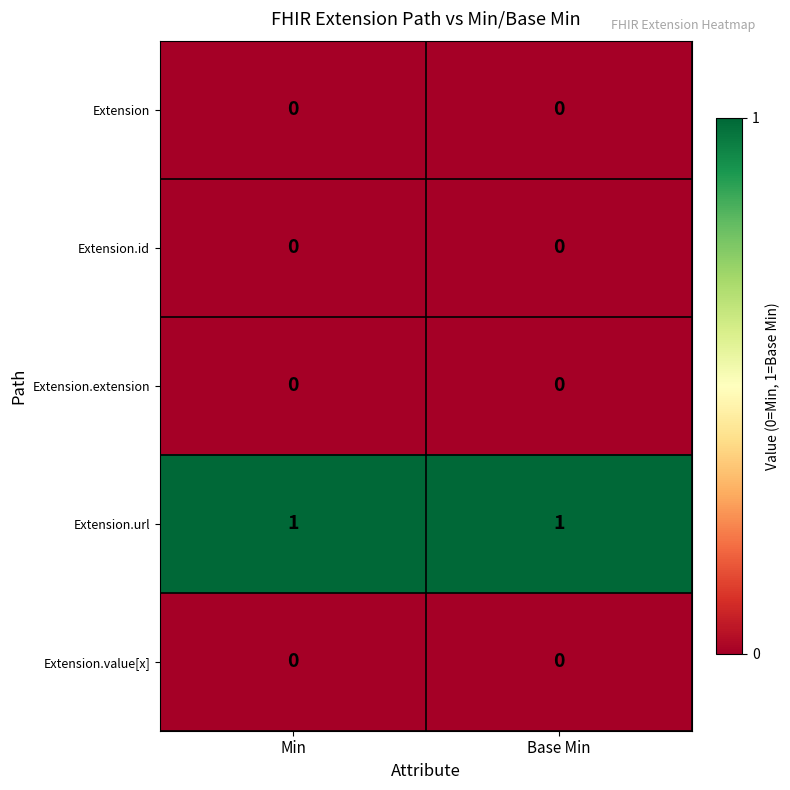

Which series has the largest total across all categories?

Extension.url